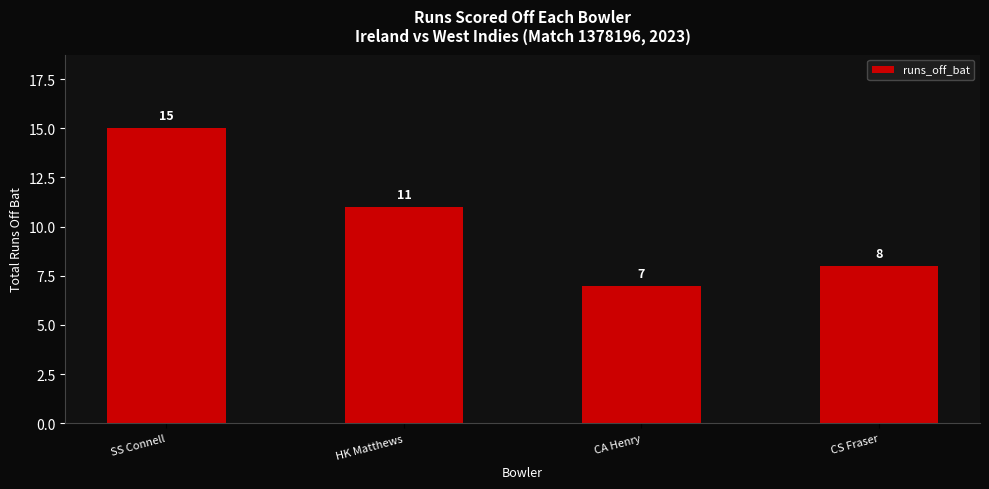

List the labels in order of value, largest first.

SS Connell, HK Matthews, CS Fraser, CA Henry